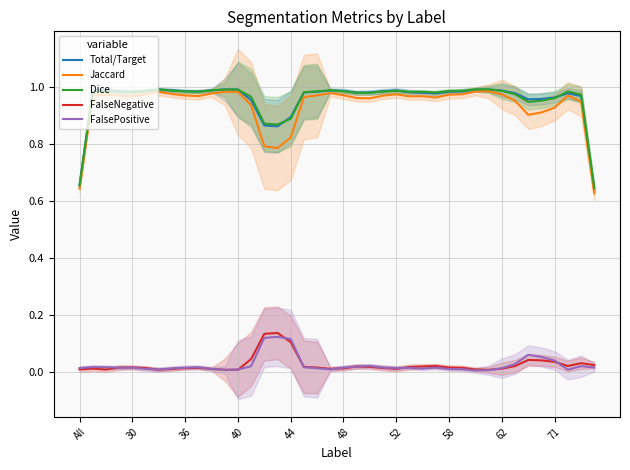

Which series has the largest range (max minus min)?

Jaccard